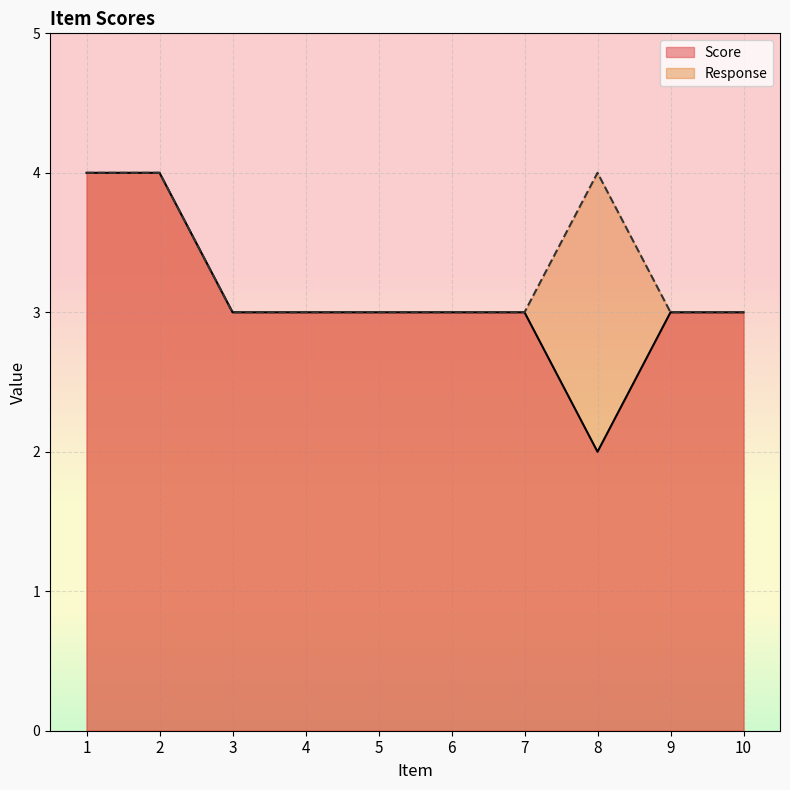

What is the average value of the Score series?

3